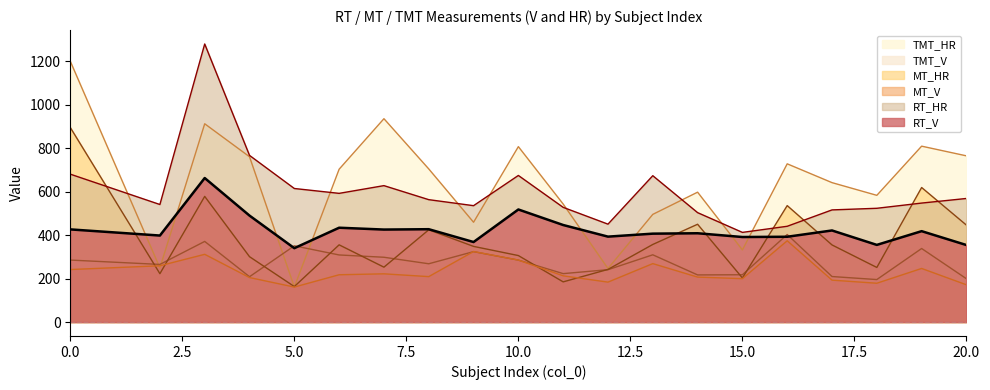

Reading left to right, what are all the values shown in this chart?

RT_V: 426.6	398.3	663.0	490.1	340.1	434.3	425.8	427.5	368.4	518.2	446.7	393.2	407.0	408.8	391.5	392.7	421.6	355.2	418.4	354.5
RT_HR: 680.8	541.1	1280.0	767.1	614.8	592.4	628.0	563.4	535.8	674.8	528.0	450.7	673.7	503.7	412.8	440.9	516.3	523.7	547.7	568.9
MT_V: 241.7	259.2	311.8	204.9	161.1	217.8	222.0	209.2	324.6	285.2	212.9	183.8	269.1	207.0	199.8	374.2	193.0	178.7	246.8	171.5
MT_HR: 895.6	222.7	578.5	301.0	163.4	355.5	252.7	424.6	348.3	306.1	185.0	242.3	357.2	450.2	203.0	536.1	355.1	251.4	619.3	446.2
TMT_V: 285.4	265.4	371.2	208.7	350.9	308.9	298.3	268.4	324.2	285.2	222.9	241.1	309.6	217.0	217.8	402.9	209.6	195.7	338.6	199.4
TMT_HR: 1200.7	249.5	912.7	760.9	161.5	703.5	936.0	704.9	459.5	807.5	543.2	246.6	495.7	597.9	332.1	728.4	641.8	583.3	809.7	765.0